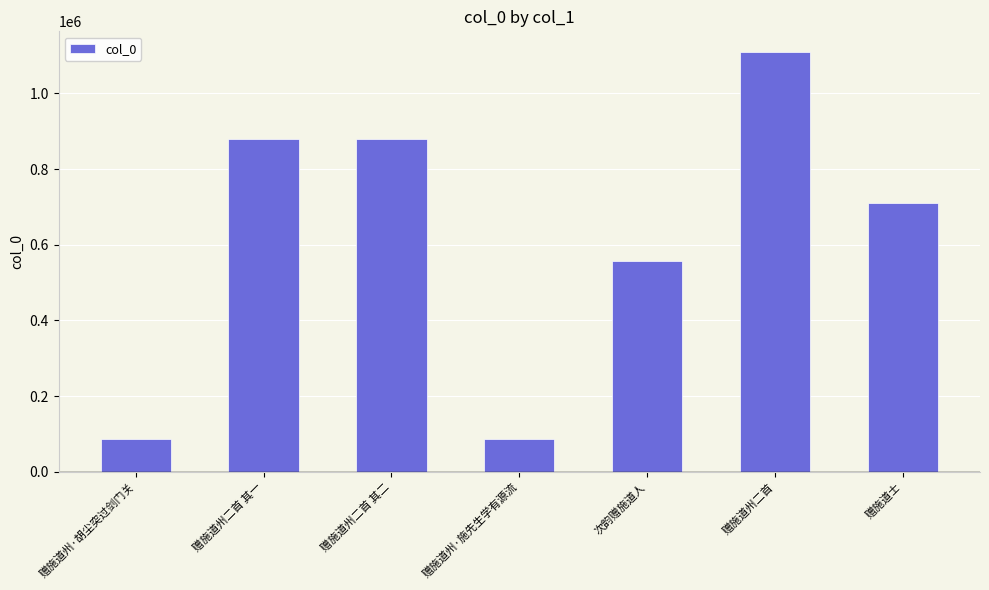

How many series are shown in this chart?

1